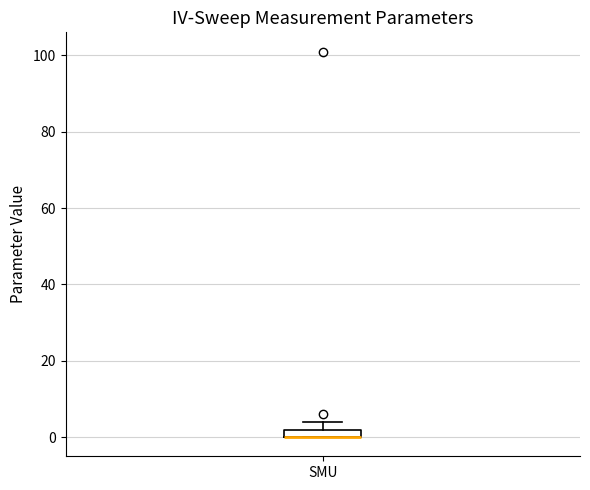

Where is the lower edge of the box for SMU on the y-axis? The values are not printed on the chart, so give them approximately, as read against the axis.

0